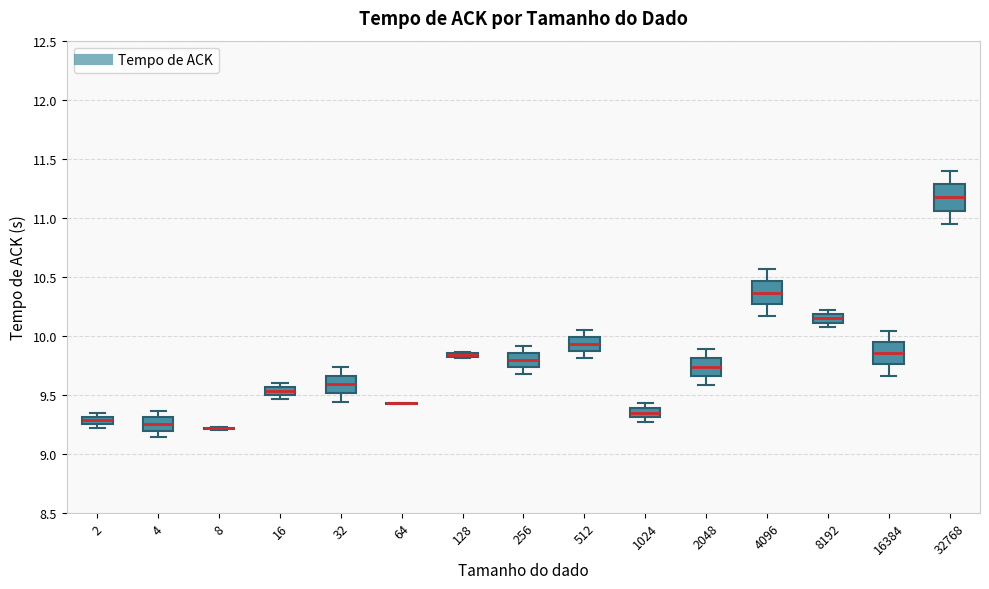

Where is the lower edge of the box at x = 2048 on the y-axis? The values are not printed on the chart, so give them approximately, as read against the axis.

9.65